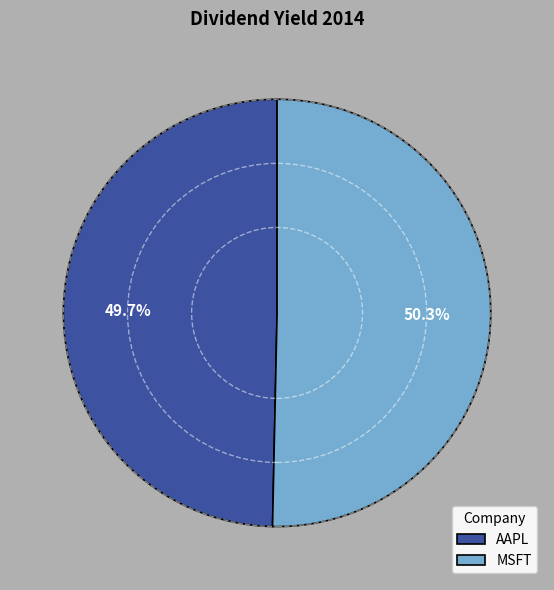

Is it true that AAPL is 50% of the pie?

True